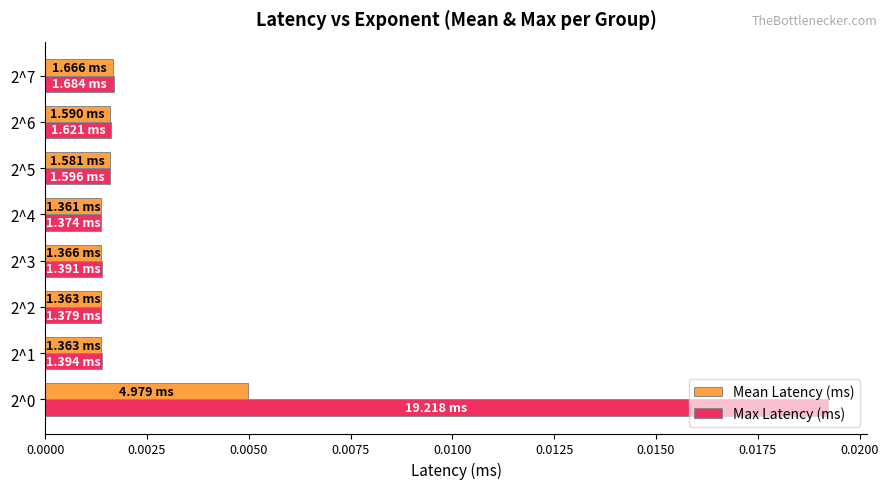

Which series changed the most between 2^0 and 2^1?

Max Latency (ms)